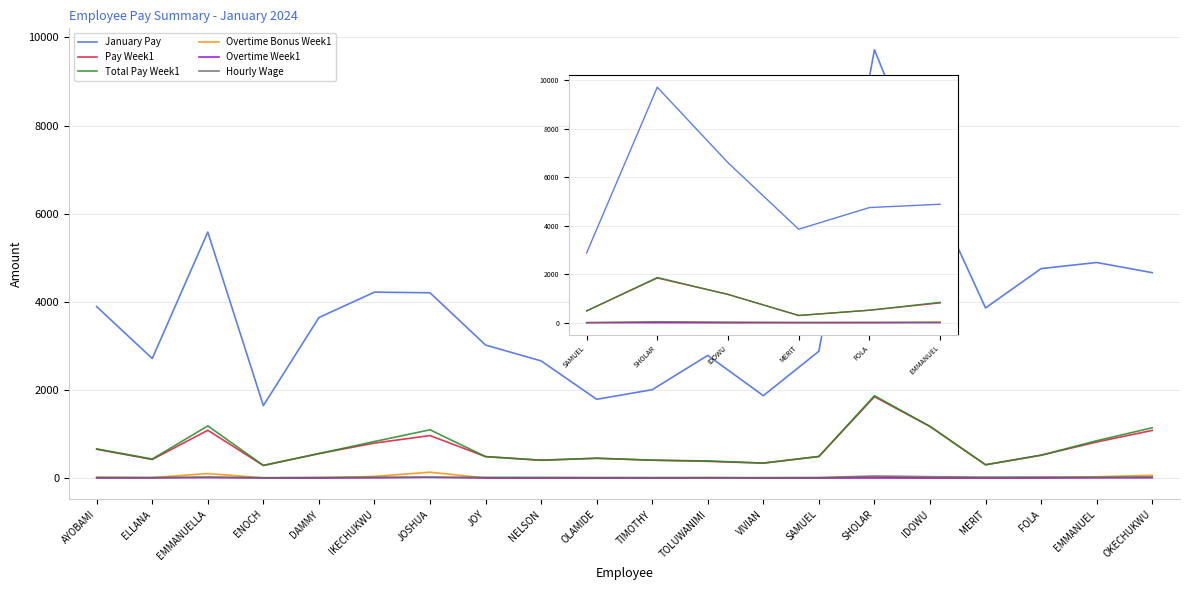

Does the chart have visible grid lines?

Yes